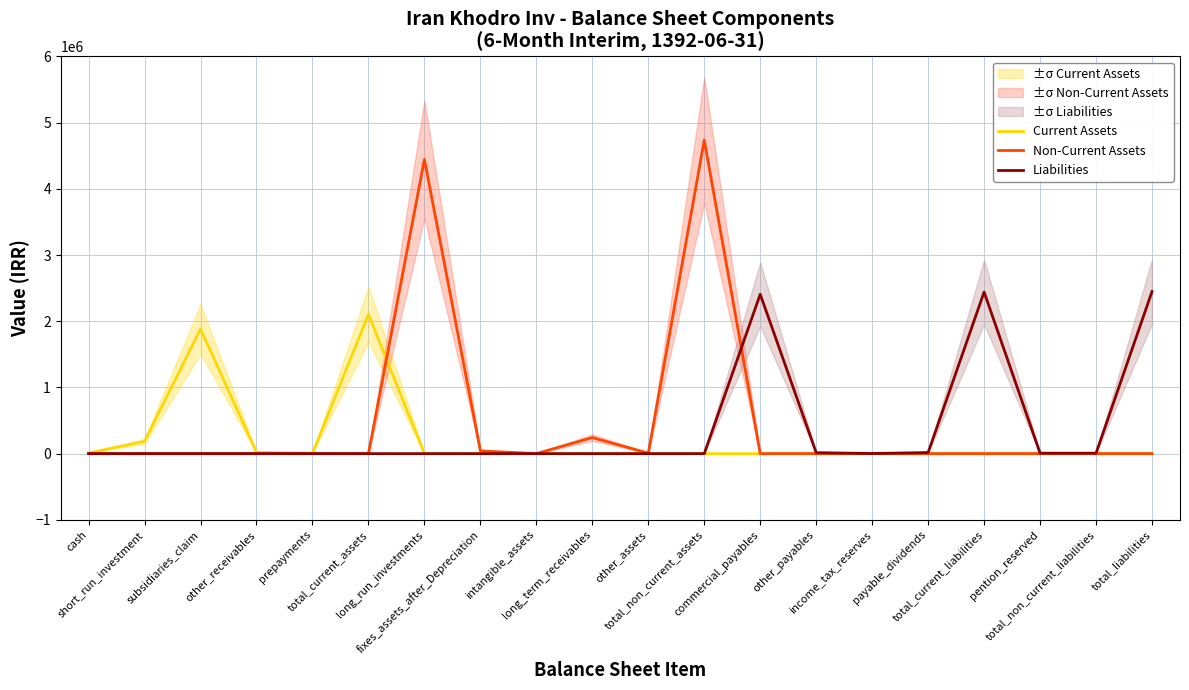

How many data points does each series have?

20